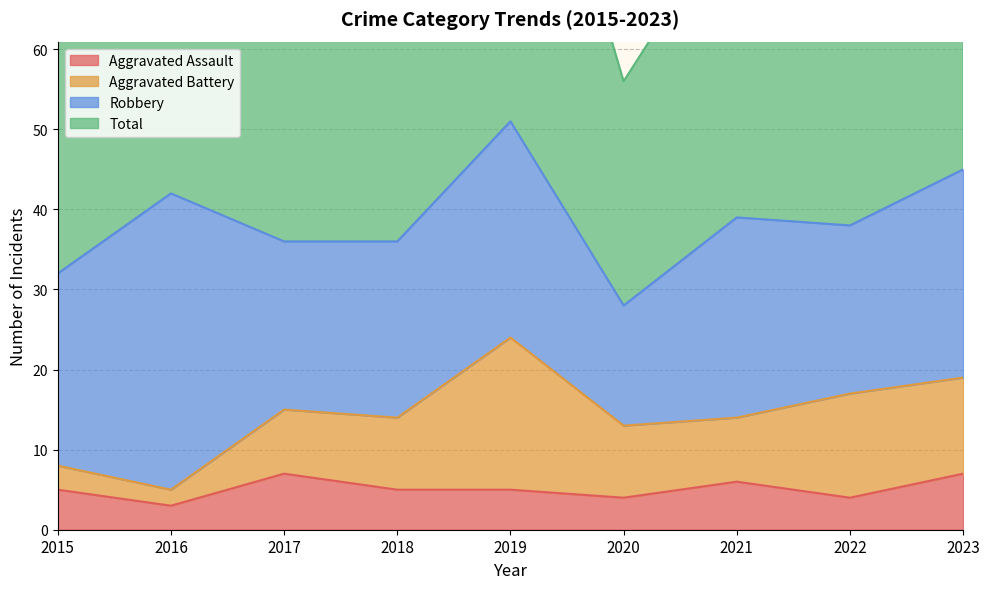

Which category has the lowest value in the Aggravated Assault series?

2016